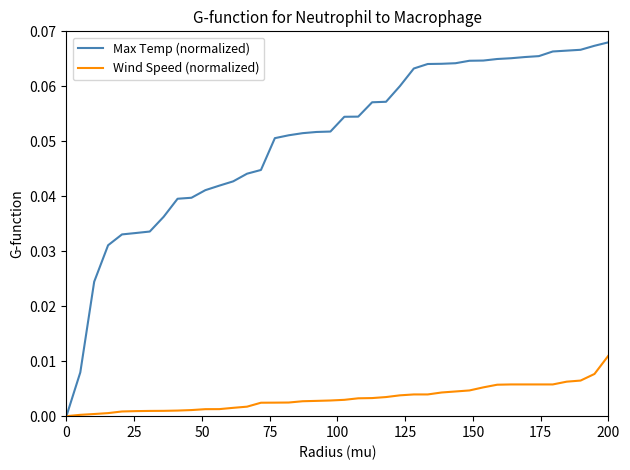

Which series has the largest total across all categories?

Max Temp (normalized)